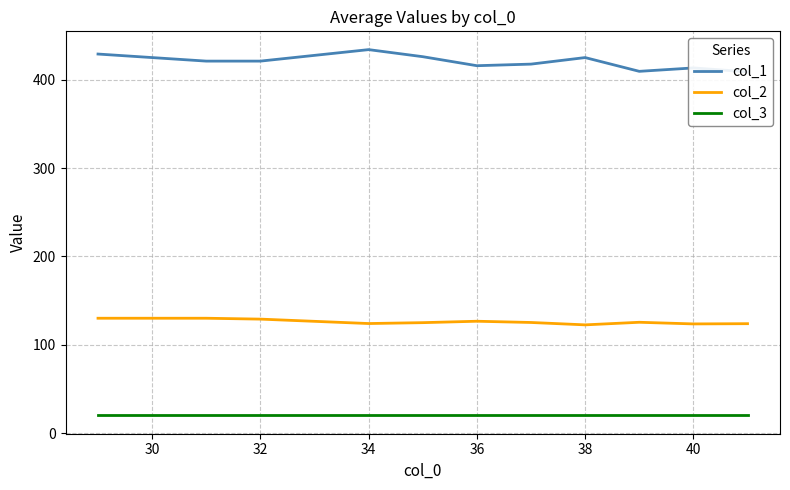

What is the minimum value for col_3?

20.0